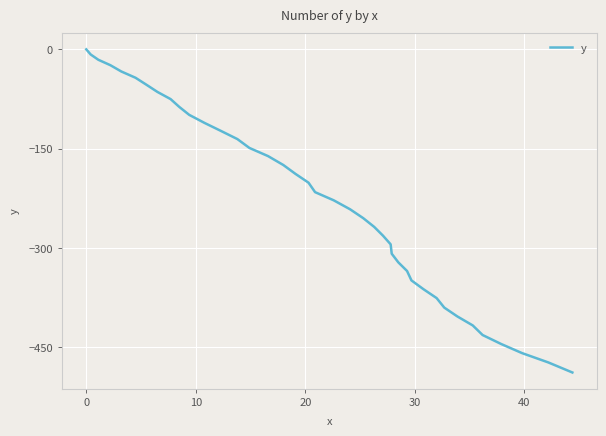

What is the minimum value shown in the chart?

-488.1